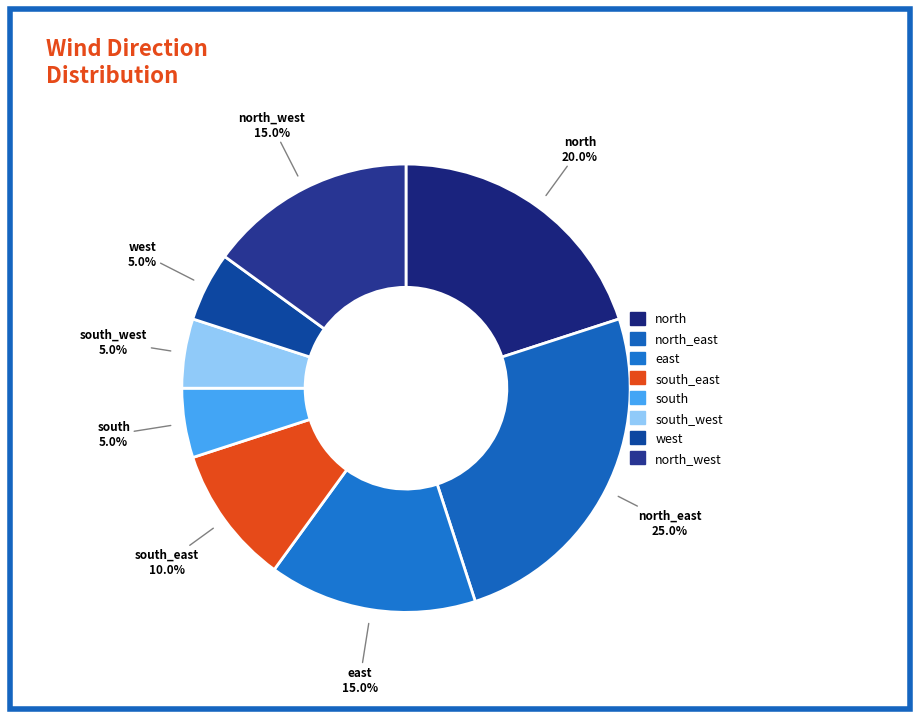

How many segments does this pie chart have?

8